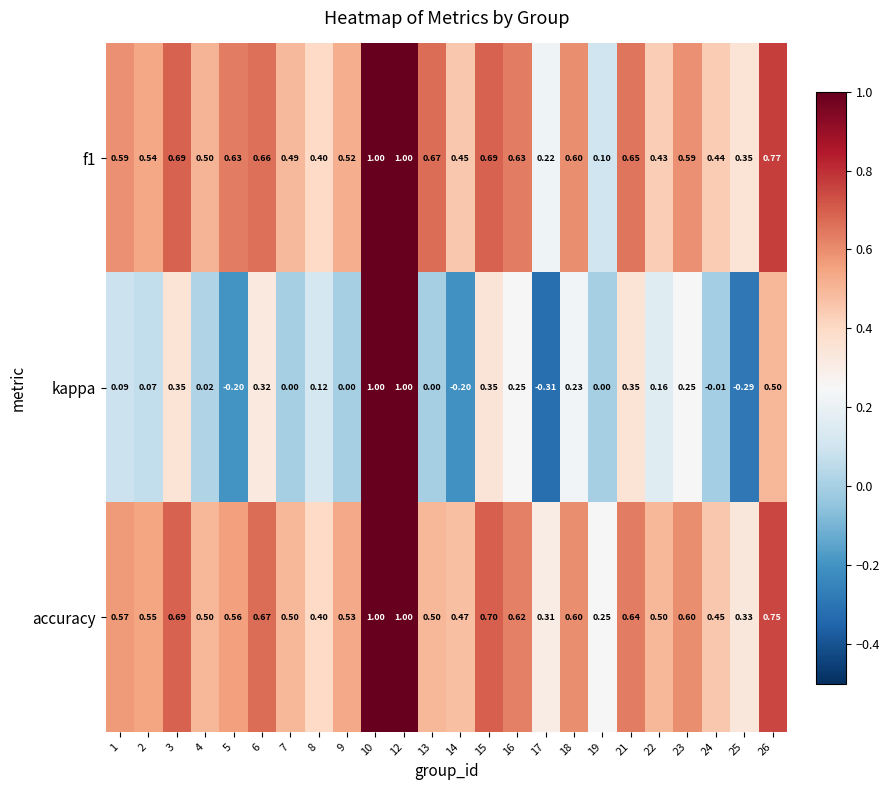

Is the value of f1 at 17 greater than the value of accuracy at 14?

No